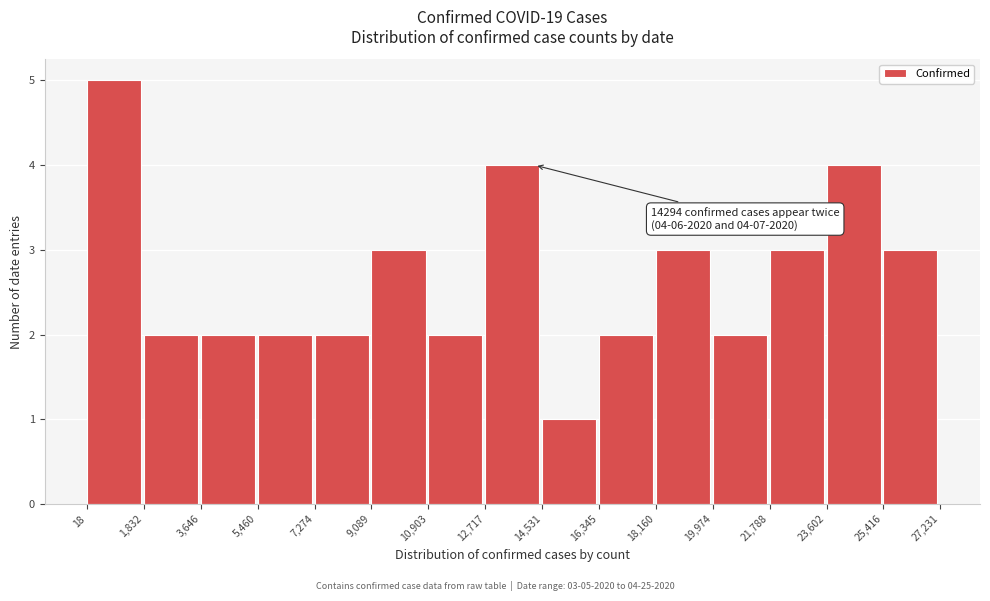

Over which range of the x-axis is the bar tallest?

18 to 1,832